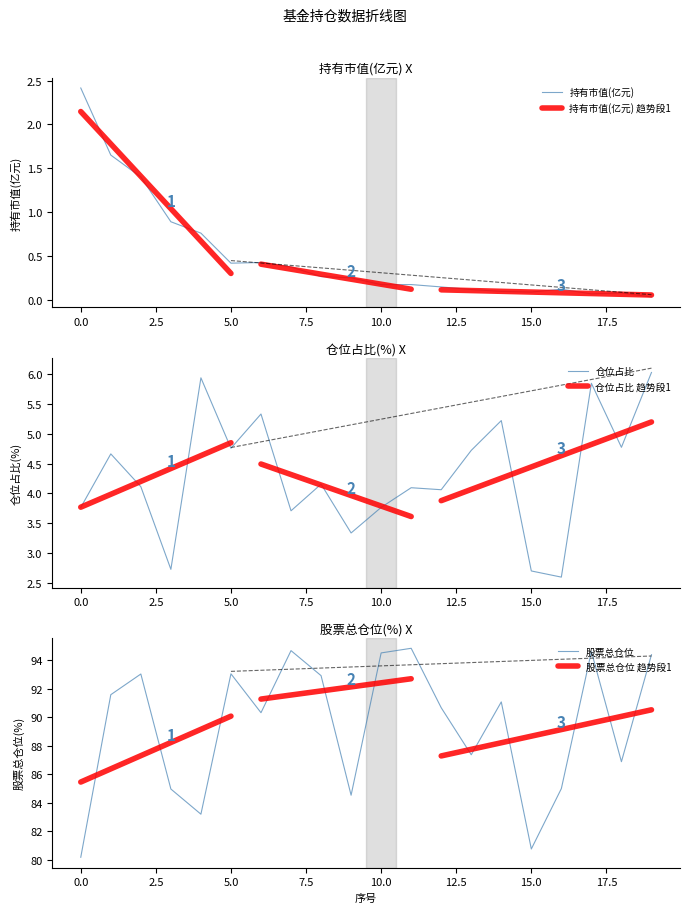

Reading left to right, what are all the values shown in this chart?

持有市值(亿元): 0=2.4	1=1.7	2=1.4	3=0.9	4=0.8	5=0.4	6=0.4	7=0.4	8=0.3	9=0.3	10=0.2	11=0.2	12=0.1	13=0.1	14=0.1	15=0.1	16=0.1	17=0.1	18=0.1	19=0.0
仓位占比: 0=3.8	1=4.7	2=4.1	3=2.7	4=5.9	5=4.8	6=5.3	7=3.7	8=4.2	9=3.3	10=3.8	11=4.1	12=4.1	13=4.7	14=5.2	15=2.7	16=2.6	17=5.8	18=4.8	19=6.0
股票总仓位: 0=80.2	1=91.6	2=93.0	3=84.9	4=83.2	5=93.0	6=90.3	7=94.7	8=92.9	9=84.5	10=94.5	11=94.8	12=90.7	13=87.4	14=91.1	15=80.7	16=85.0	17=94.6	18=86.9	19=94.4